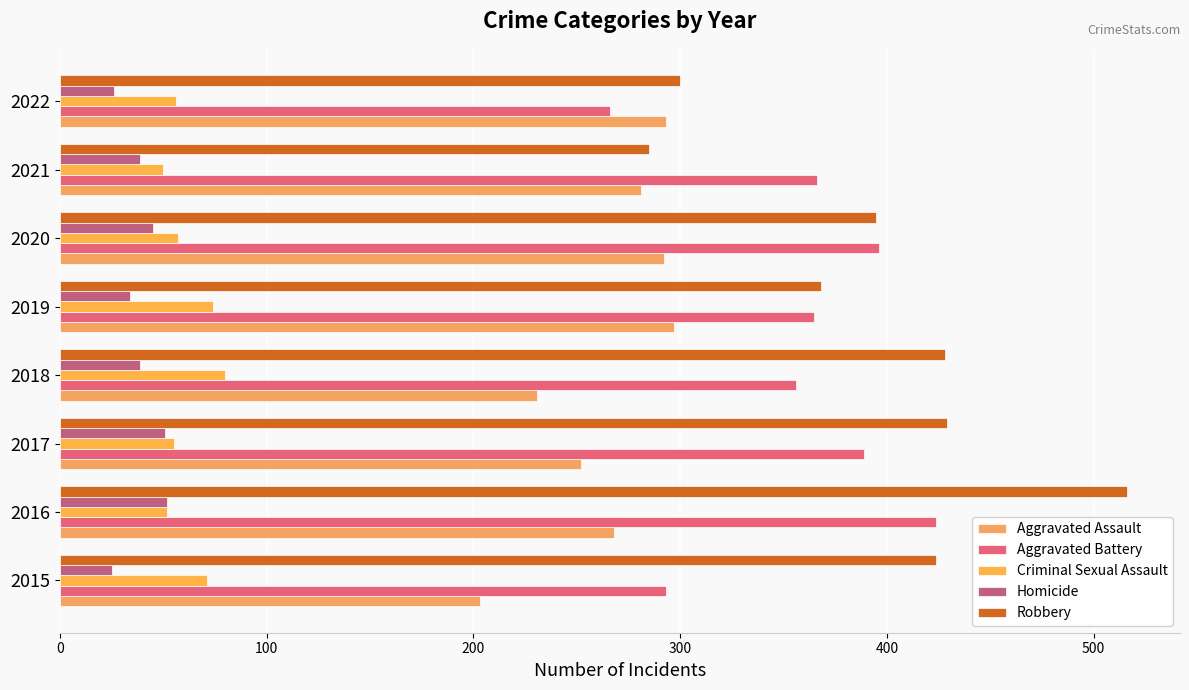

Rank the series by their maximum value, from highest to lowest.

Robbery, Aggravated Battery, Aggravated Assault, Criminal Sexual Assault, Homicide